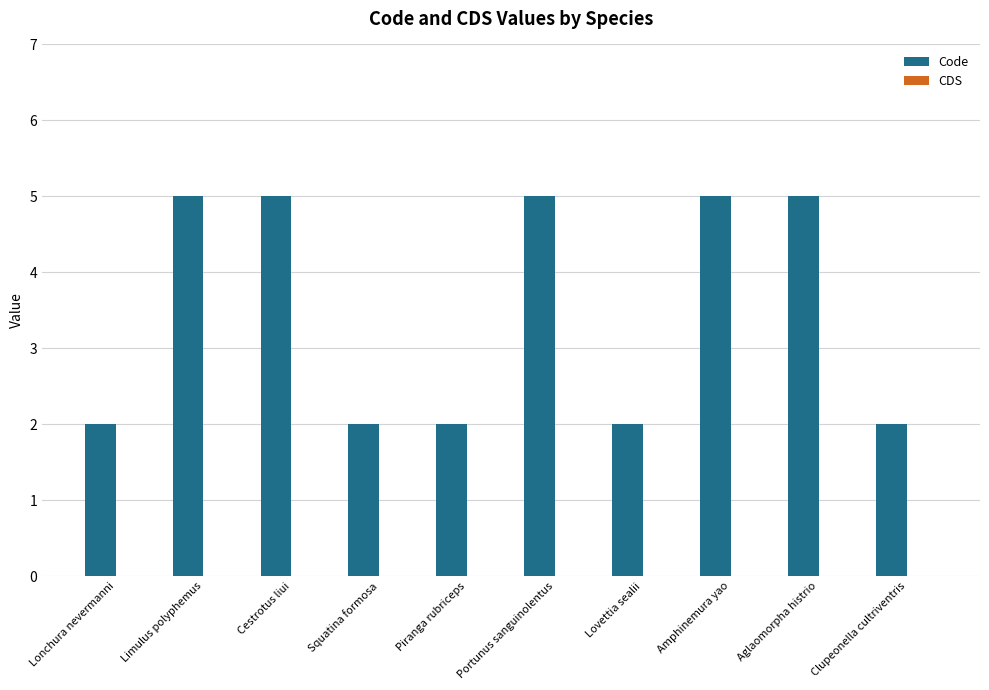

Is it true that the value at Aglaomorpha histrio is 9?

False